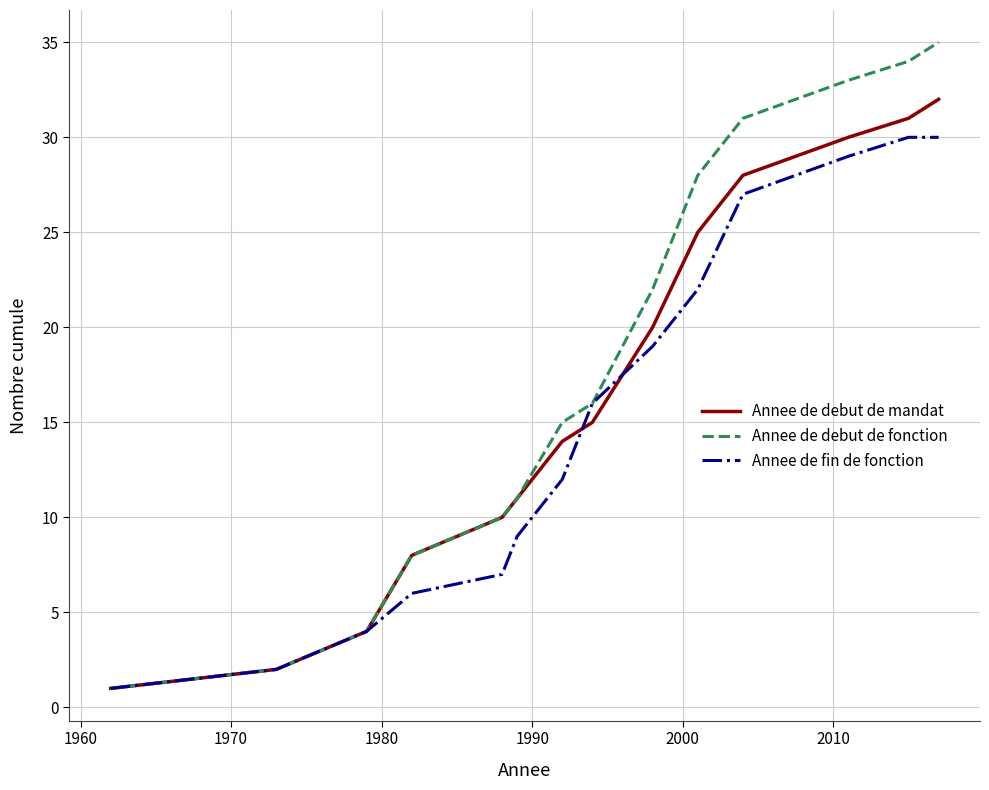

List the series in order of their peak value, lowest first.

Annee de fin de fonction, Annee de debut de mandat, Annee de debut de fonction